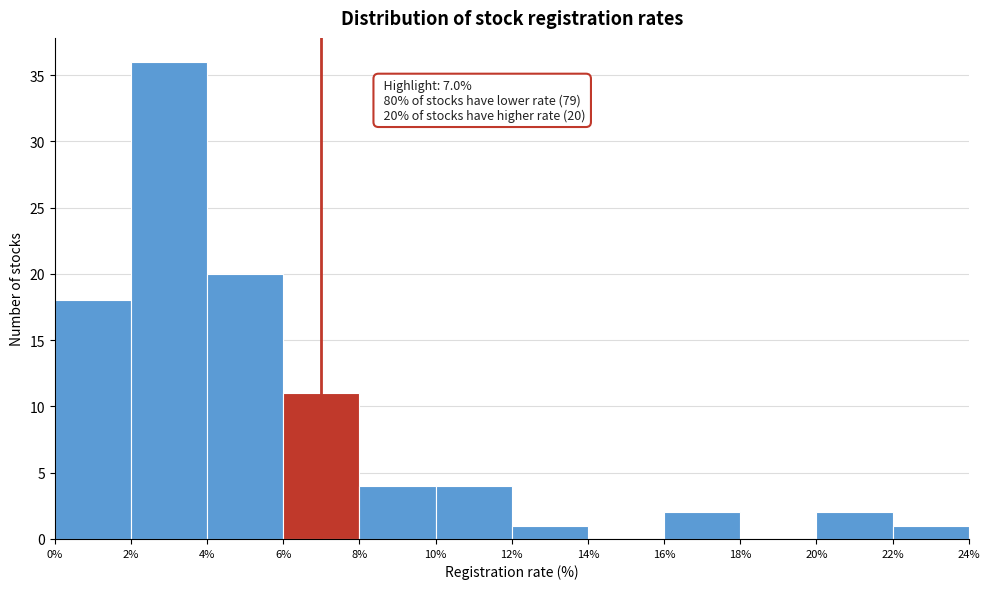

Over which range of the x-axis is the bar tallest?

2% to 4%